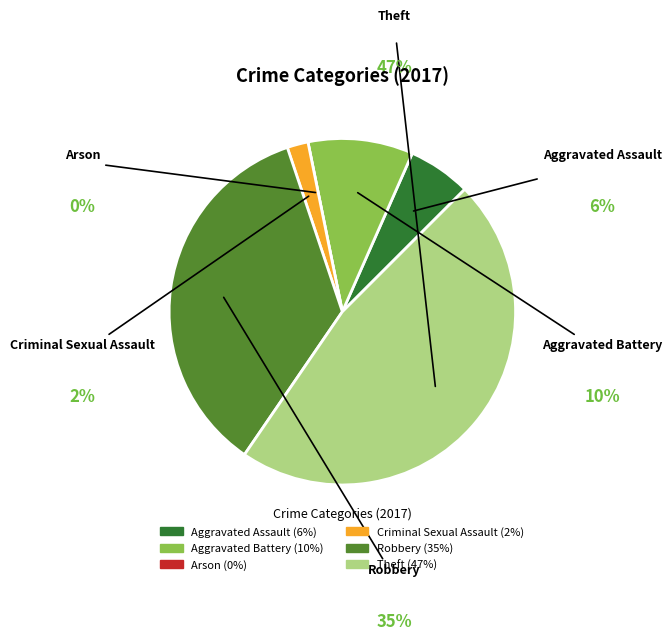

Does any single category account for the majority?

No